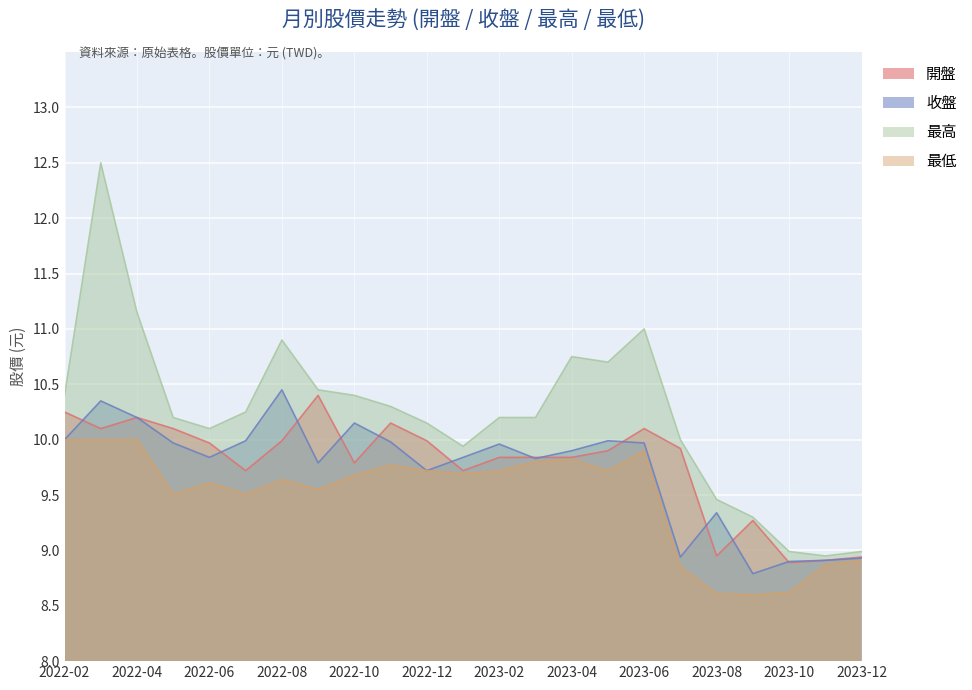

The value of 開盤 at 2022-04 is 15.3. True or false?

False